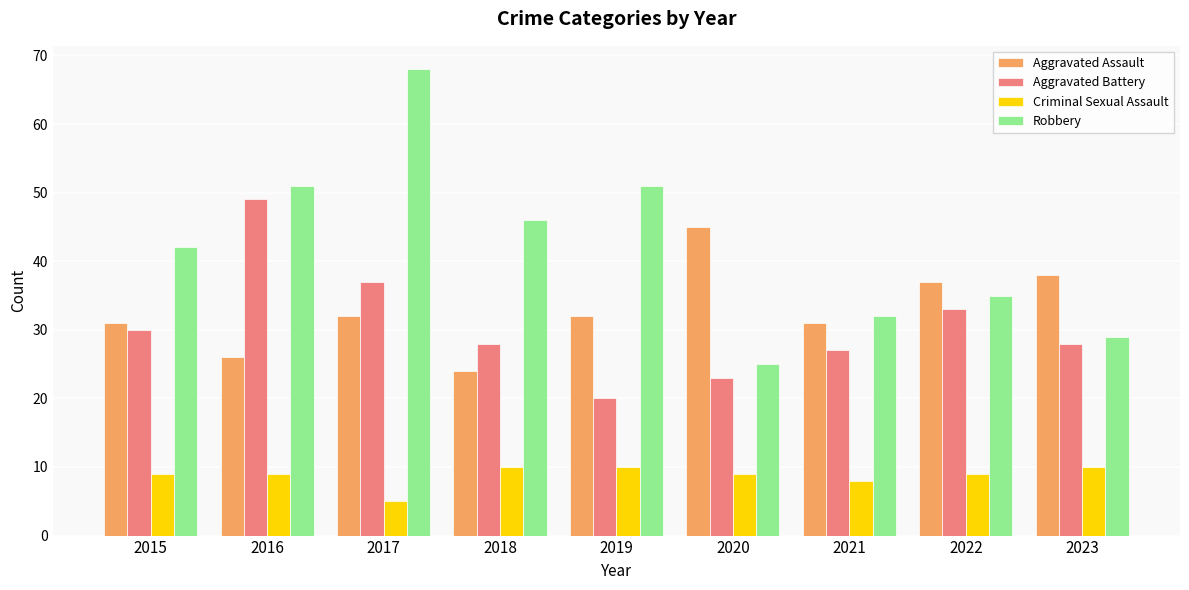

How many data points does each series have?

9